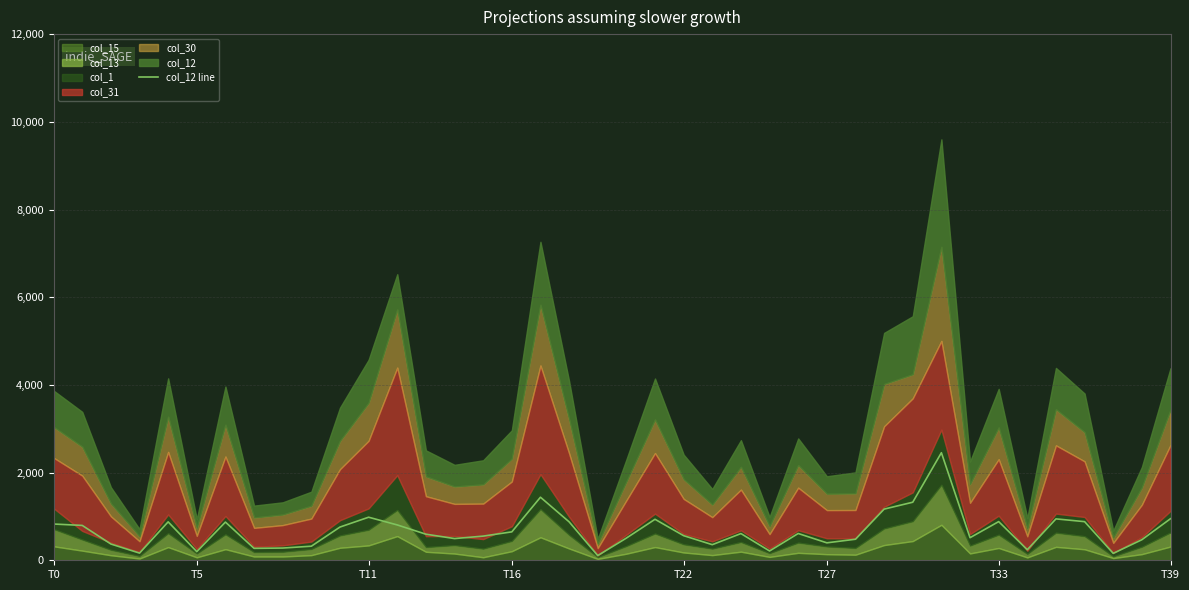

The chart shows a value of 595 at 13. True or false?

True